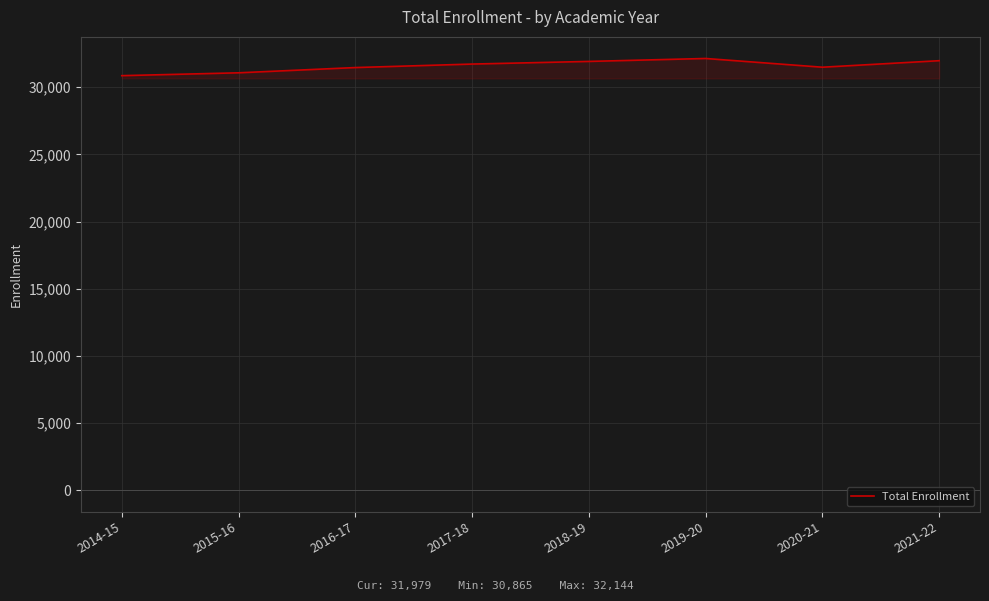

How many values are below 31728?

4